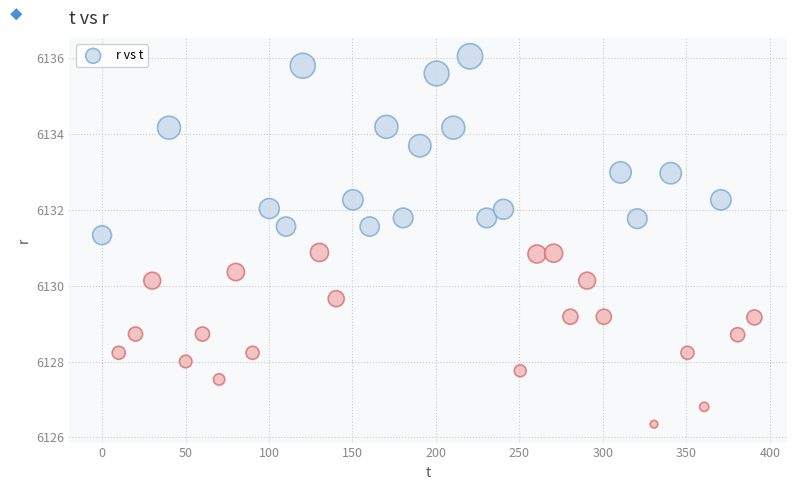

What is the range of Y values (max minus min)?

9.7